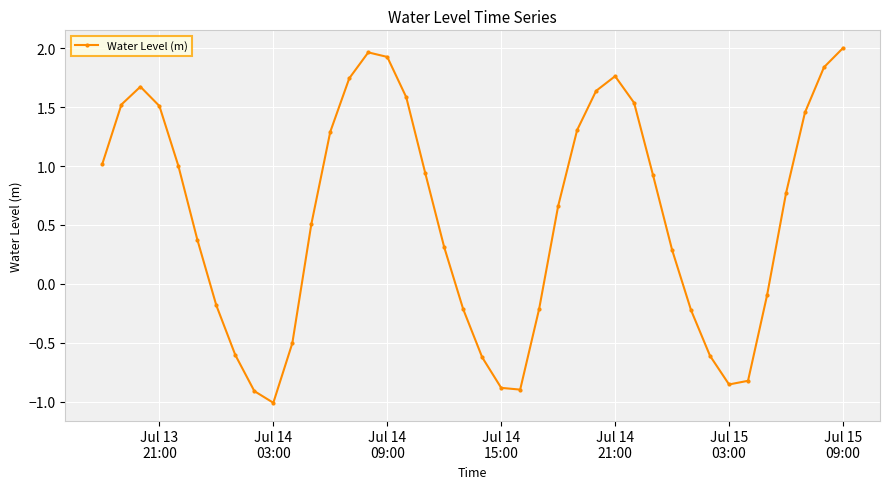

What is the minimum value shown in the chart?

-1.0